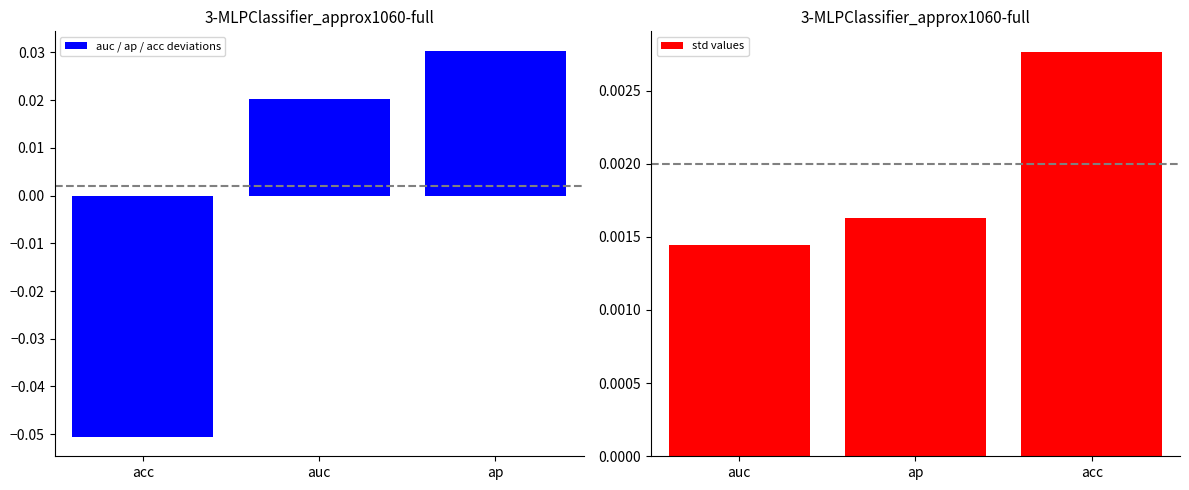

Reading left to right, what are all the values shown in this chart?

auc / ap / acc deviations: -0.1	0.0	0.0
std values: 0.0	0.0	0.0